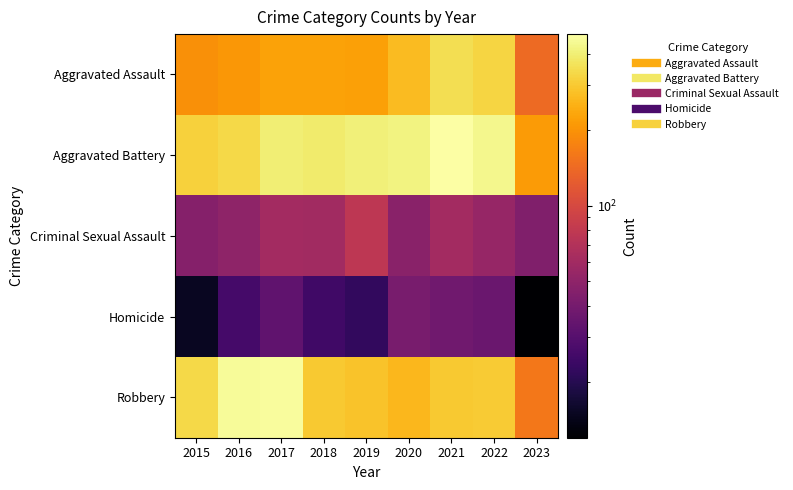

Which has a higher value, 2015 or 2016?

2016